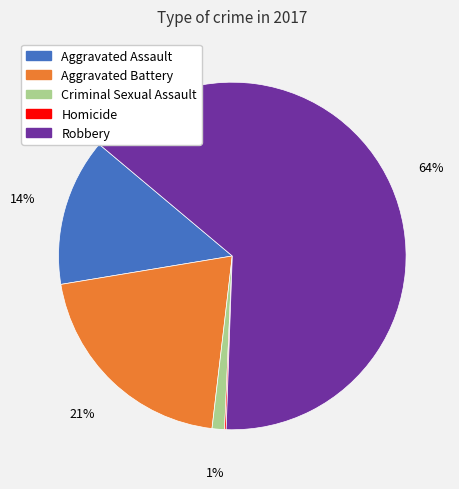

Which category has the biggest portion of the pie?

Robbery